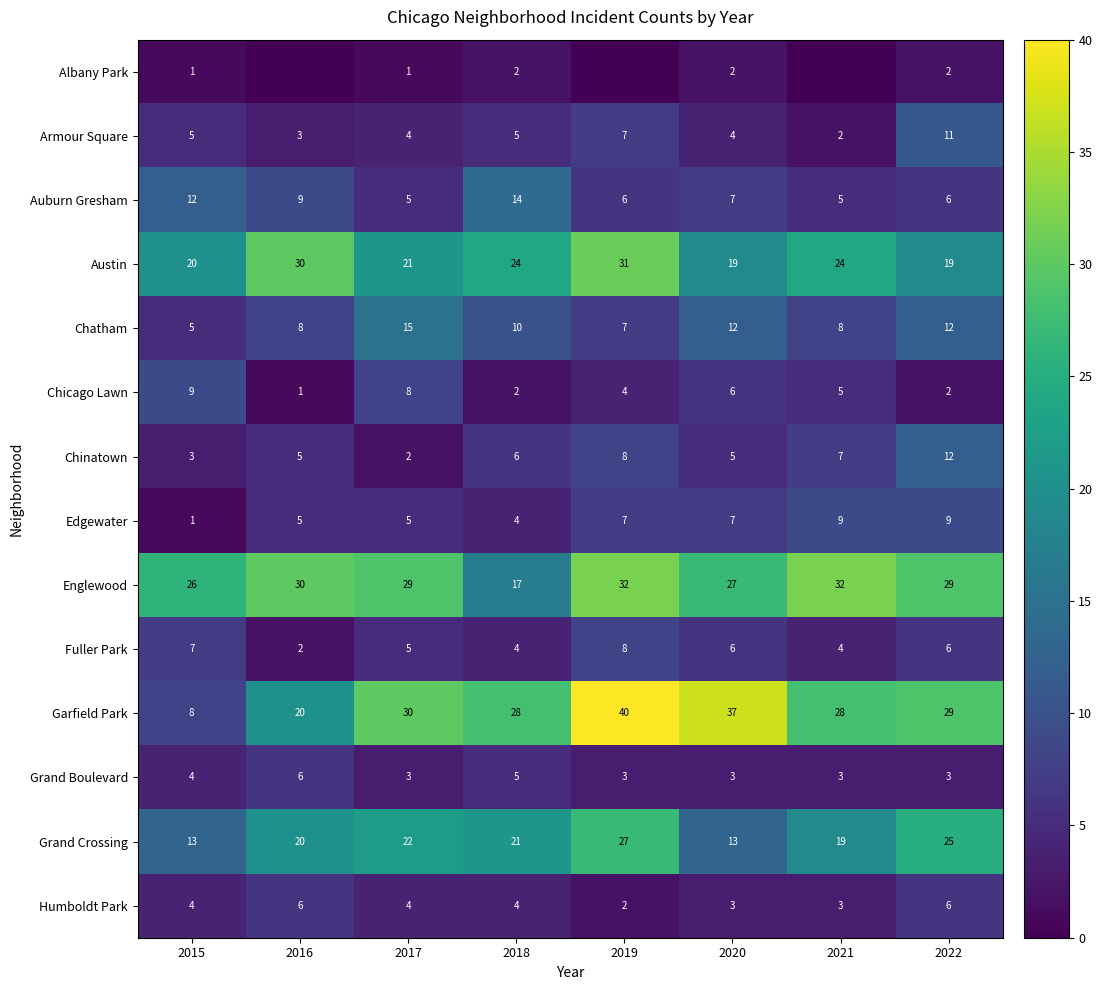

What is the difference between the maximum and second lowest values in the Englewood series?

6